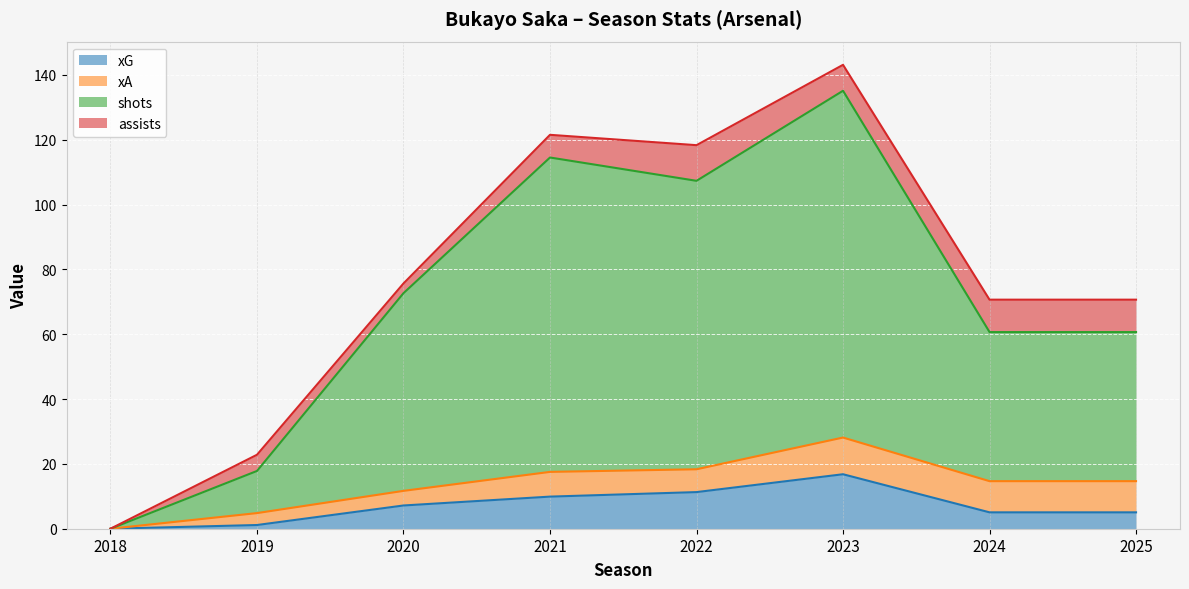

Between 2020 and 2021, which is larger?

2021